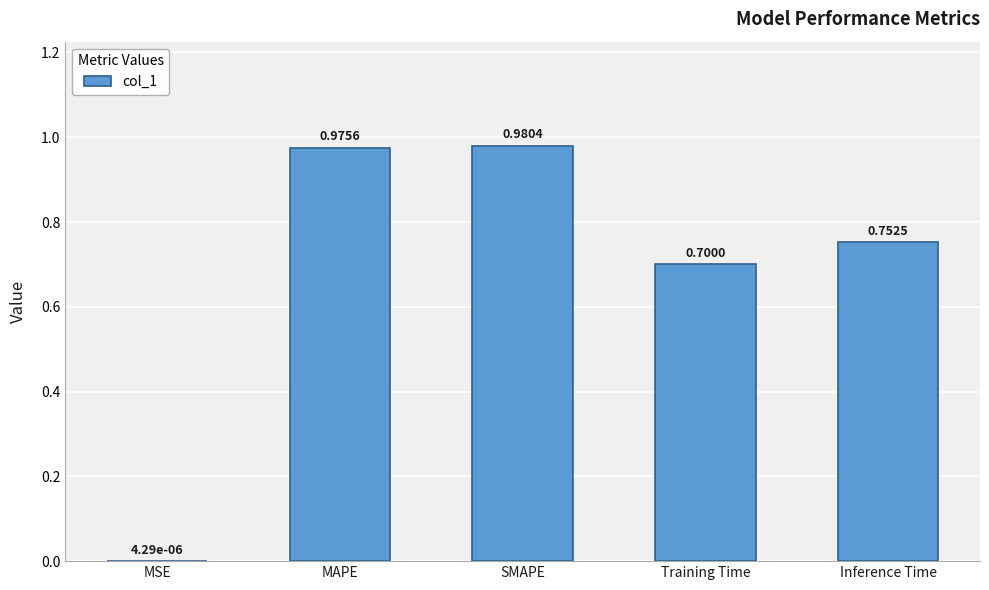

Where is the data nearest to the value 0?

MSE